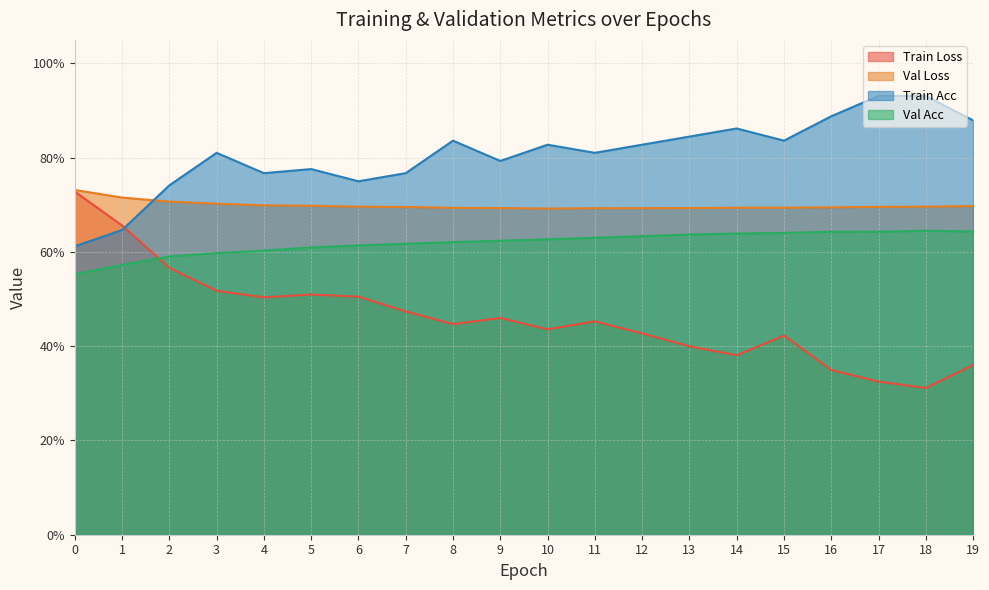

Reading left to right, transcribe all the data shown in this chart.

train_loss: 0=0.7	1=0.7	2=0.6	3=0.5	4=0.5	5=0.5	6=0.5	7=0.5	8=0.4	9=0.5	10=0.4	11=0.5	12=0.4	13=0.4	14=0.4	15=0.4	16=0.3	17=0.3	18=0.3	19=0.4
val_loss: 0=0.7	1=0.7	2=0.7	3=0.7	4=0.7	5=0.7	6=0.7	7=0.7	8=0.7	9=0.7	10=0.7	11=0.7	12=0.7	13=0.7	14=0.7	15=0.7	16=0.7	17=0.7	18=0.7	19=0.7
train_acc: 0=0.6	1=0.6	2=0.7	3=0.8	4=0.8	5=0.8	6=0.8	7=0.8	8=0.8	9=0.8	10=0.8	11=0.8	12=0.8	13=0.8	14=0.9	15=0.8	16=0.9	17=0.9	18=0.9	19=0.9
val_acc: 0=0.6	1=0.6	2=0.6	3=0.6	4=0.6	5=0.6	6=0.6	7=0.6	8=0.6	9=0.6	10=0.6	11=0.6	12=0.6	13=0.6	14=0.6	15=0.6	16=0.6	17=0.6	18=0.6	19=0.6